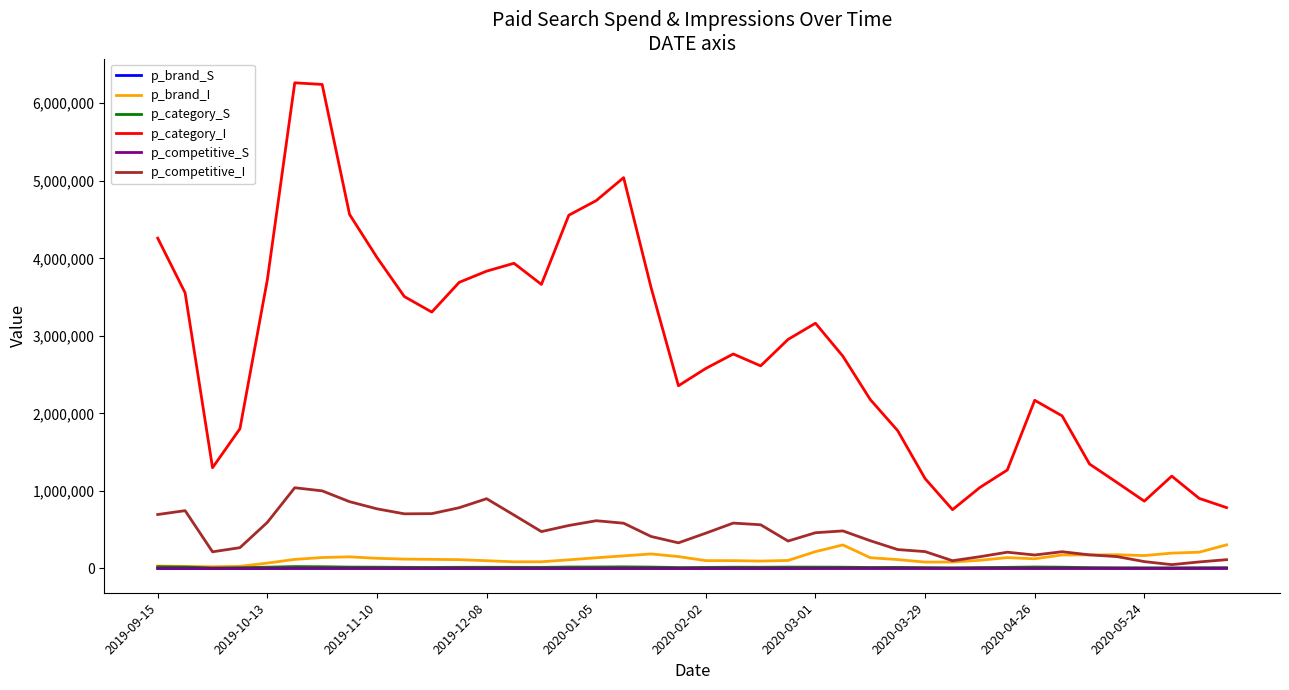

True or false: p_category_I and p_category_S cross at least once.

False